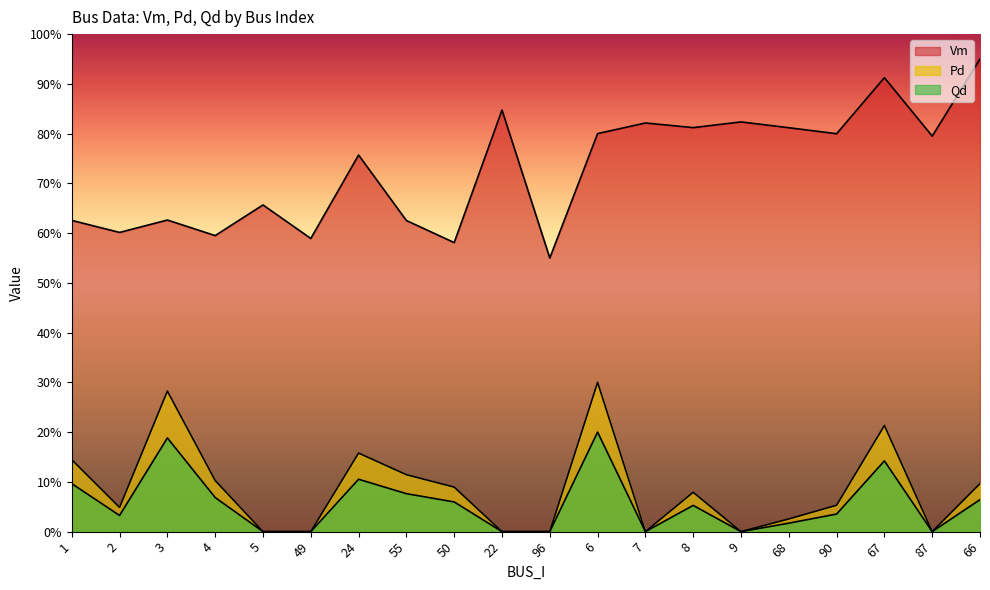

What is the sum of all Pd values?

1.7